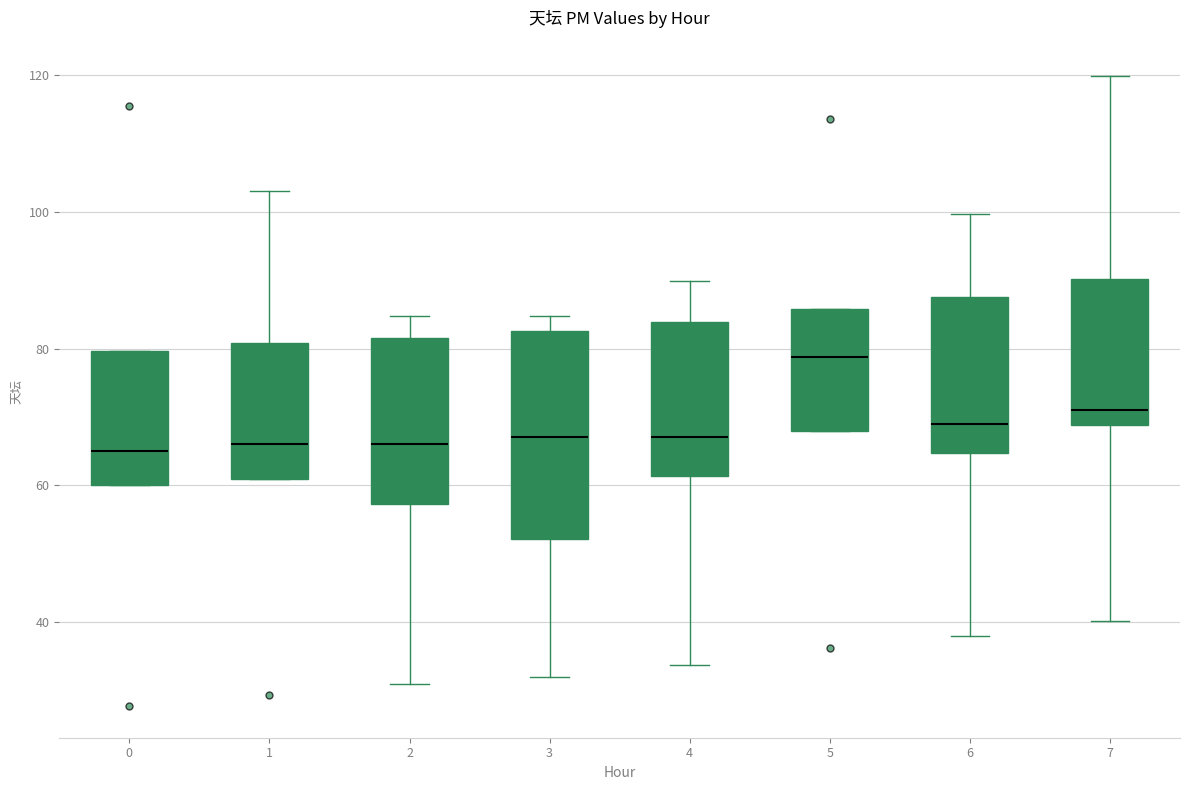

Which box's median line is the highest?

5